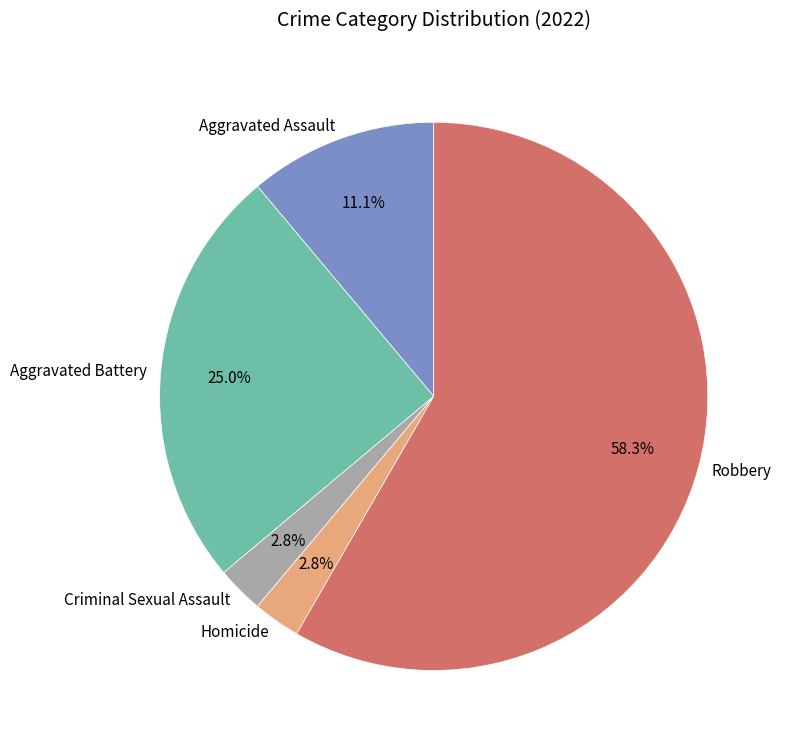

To the nearest percent, what portion does Aggravated Assault represent?

11%